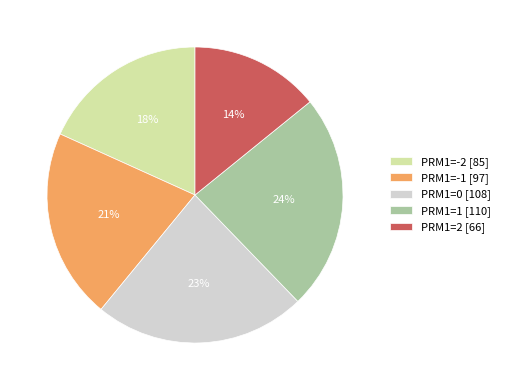

Combined, do PRM1=0 [108] and PRM1=-2 [85] account for over 50%?

No